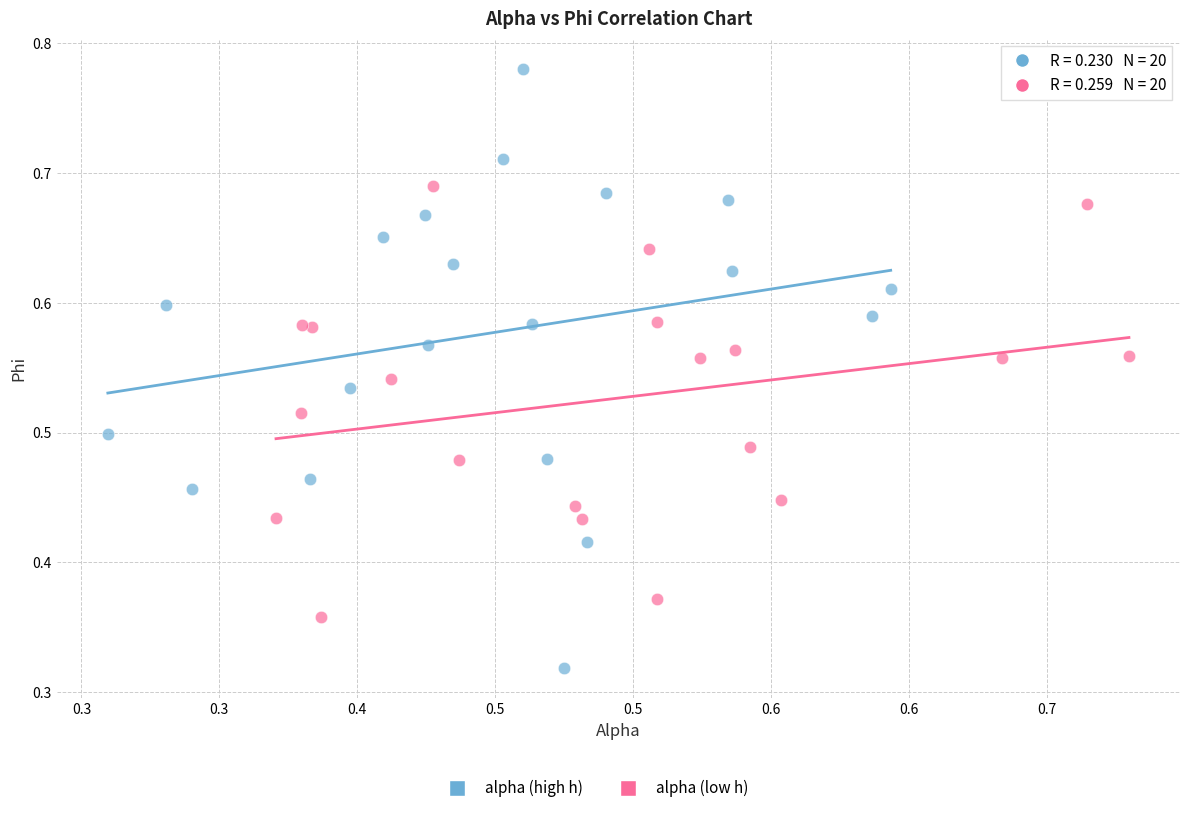

Which series reaches the minimum Y coordinate?

alpha (high h)